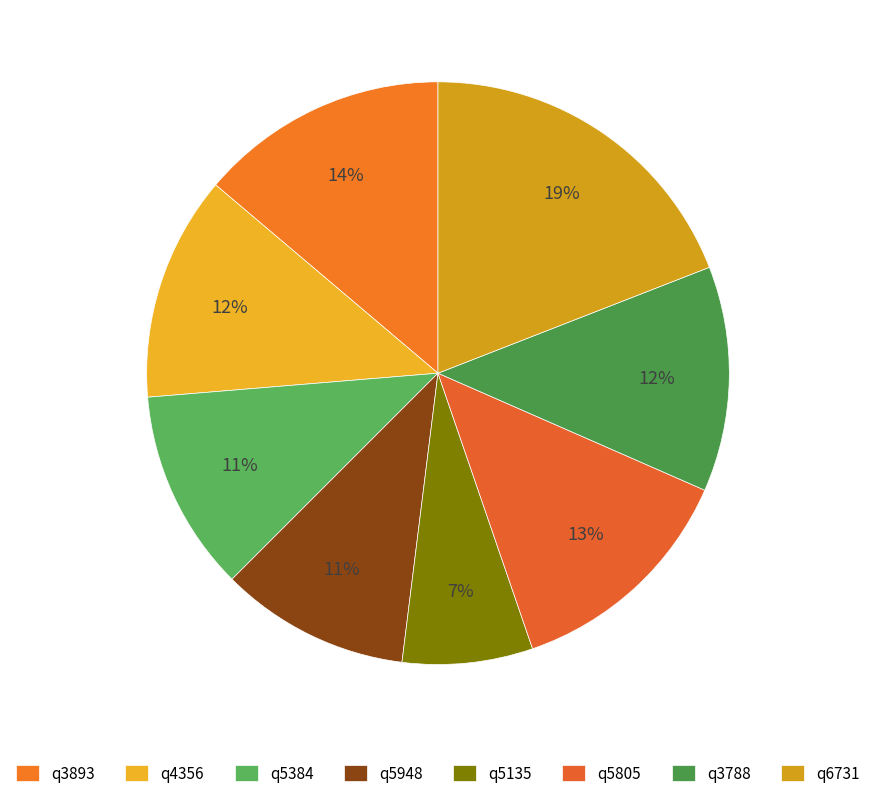

True or false: q6731 accounts for 25% of the total.

False